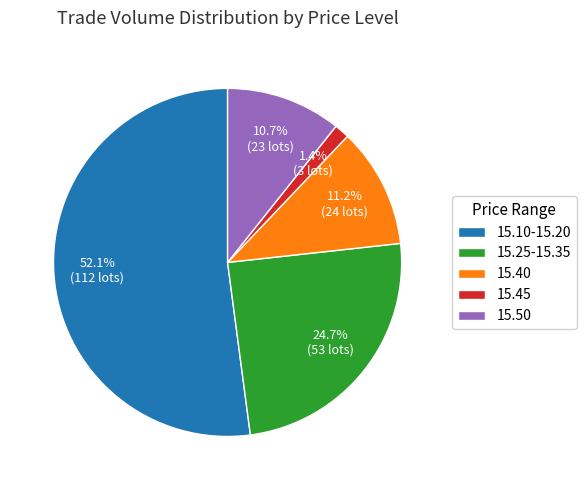

What is the largest slice in the pie chart?

15.10-15.20